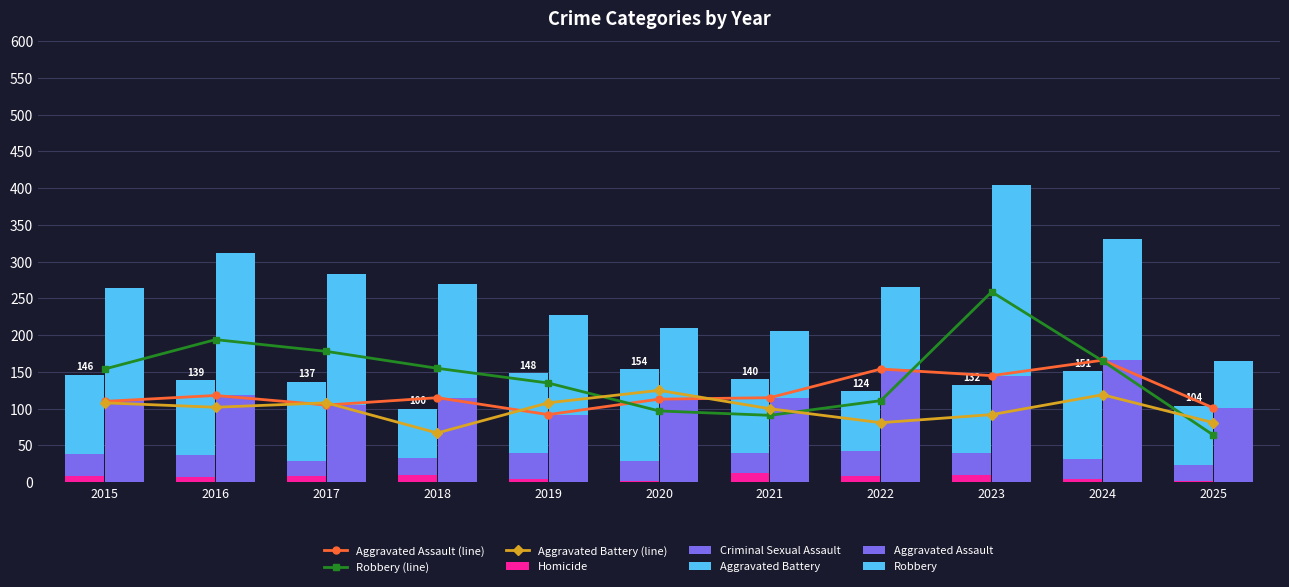

What is the maximum value for Robbery?

259